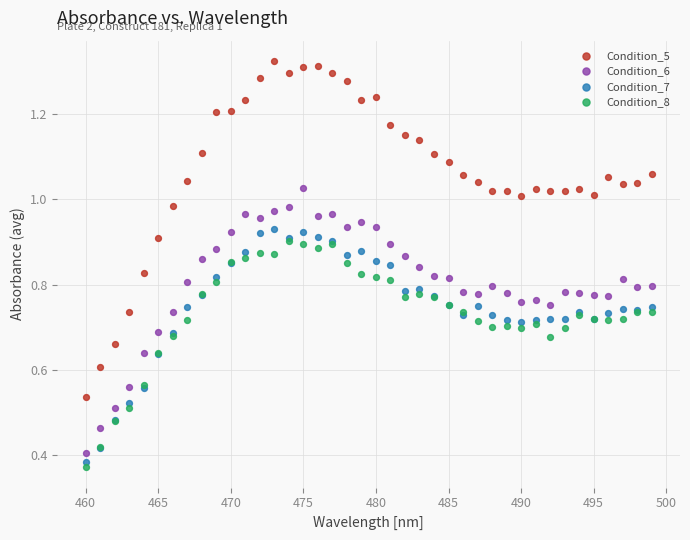

Which series reaches the minimum Y coordinate?

Condition_8